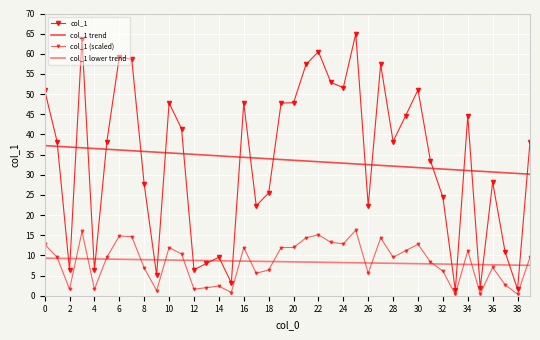

What is the value of the col_1 trend point at the 5th from the left?

36.5